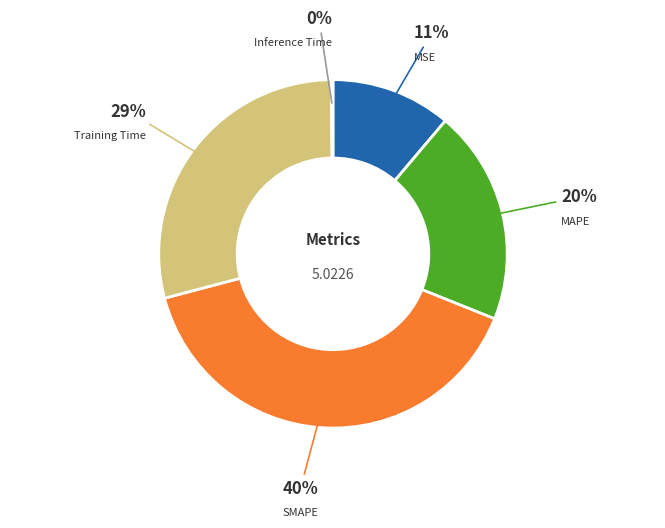

To the nearest percent, what is the difference between the largest and smallest slice percentages?

40%